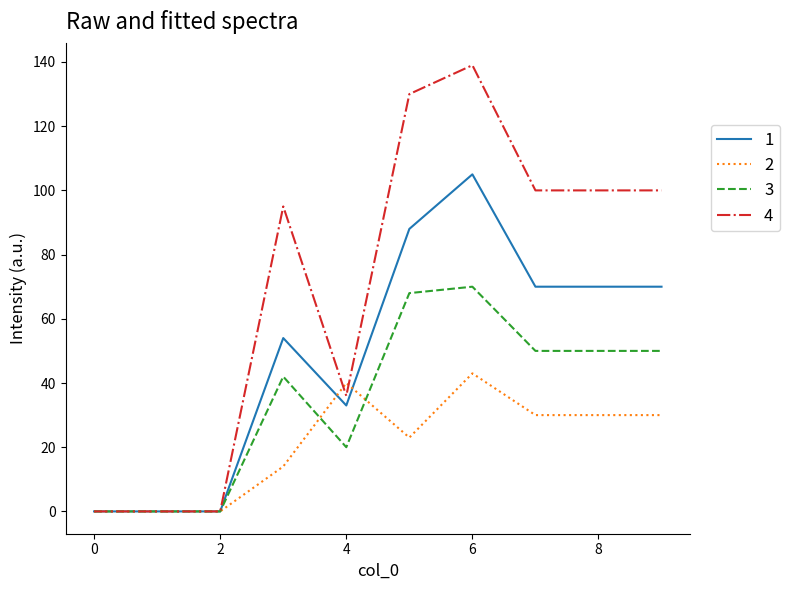

What is the difference between the maximum and minimum values in the 3 series?

70